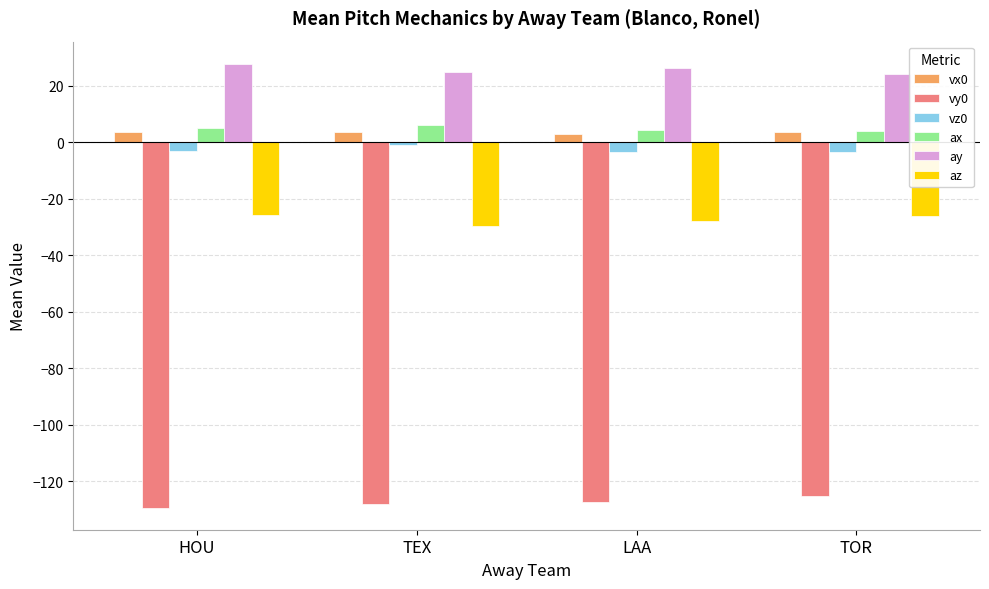

The value of ax at HOU is 5.2. True or false?

True